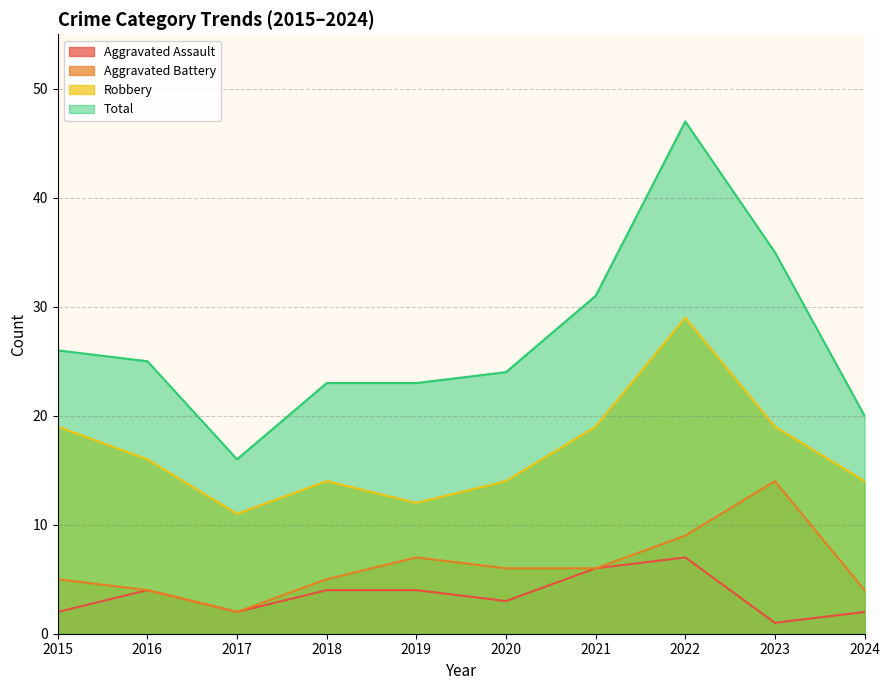

Where is the first local maximum for Aggravated Battery?

2019